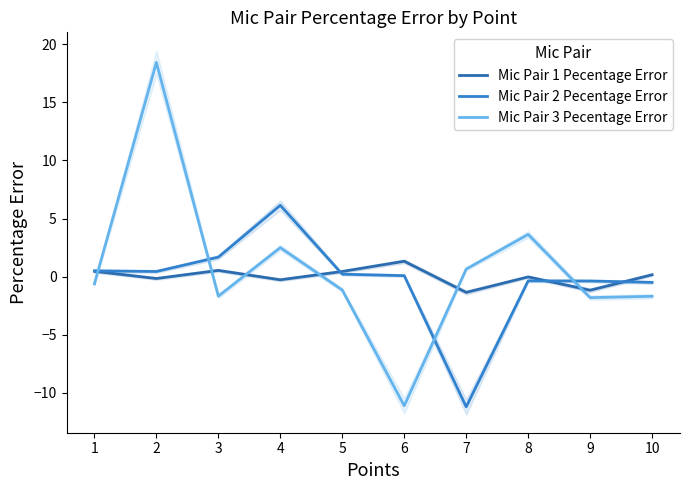

Which series has the widest spread of values?

Mic Pair 3 Pecentage Error